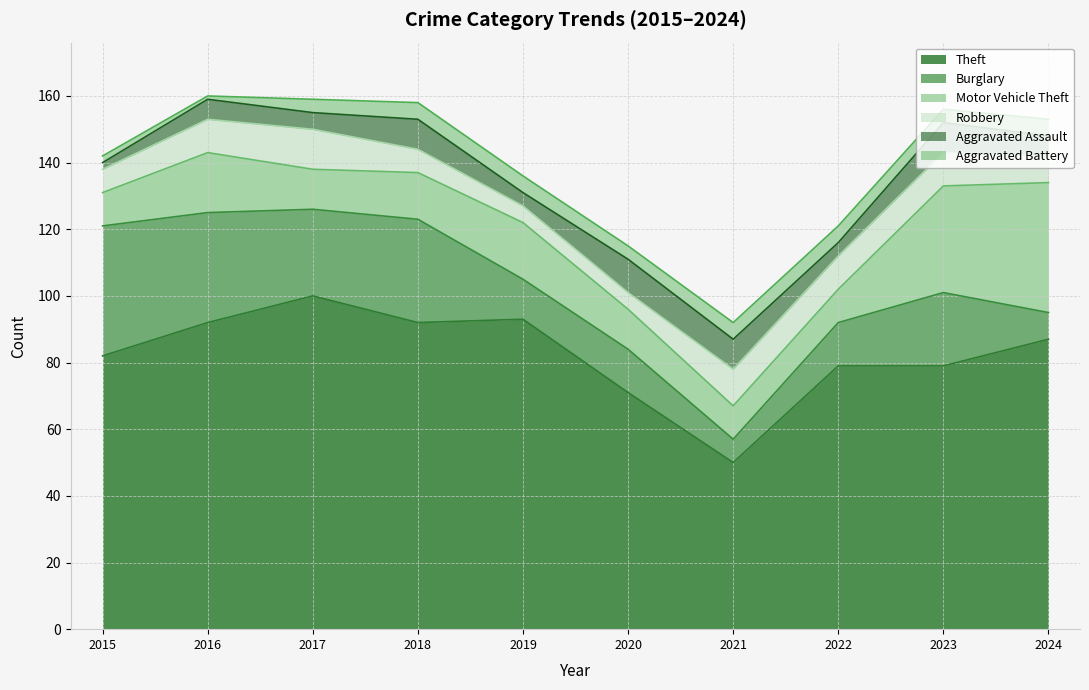

Where is Burglary nearest to the value 23?

2023